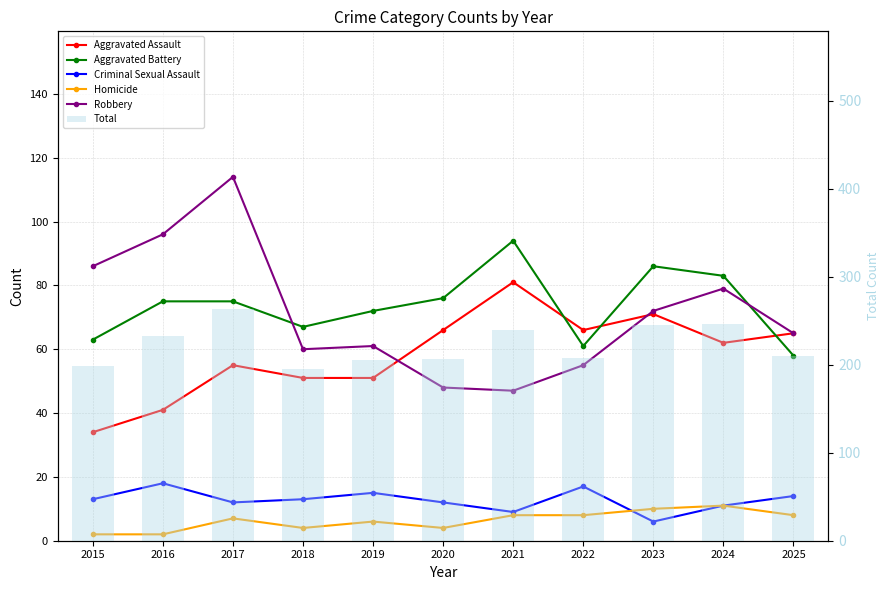

Which series has the largest total across all categories?

Total